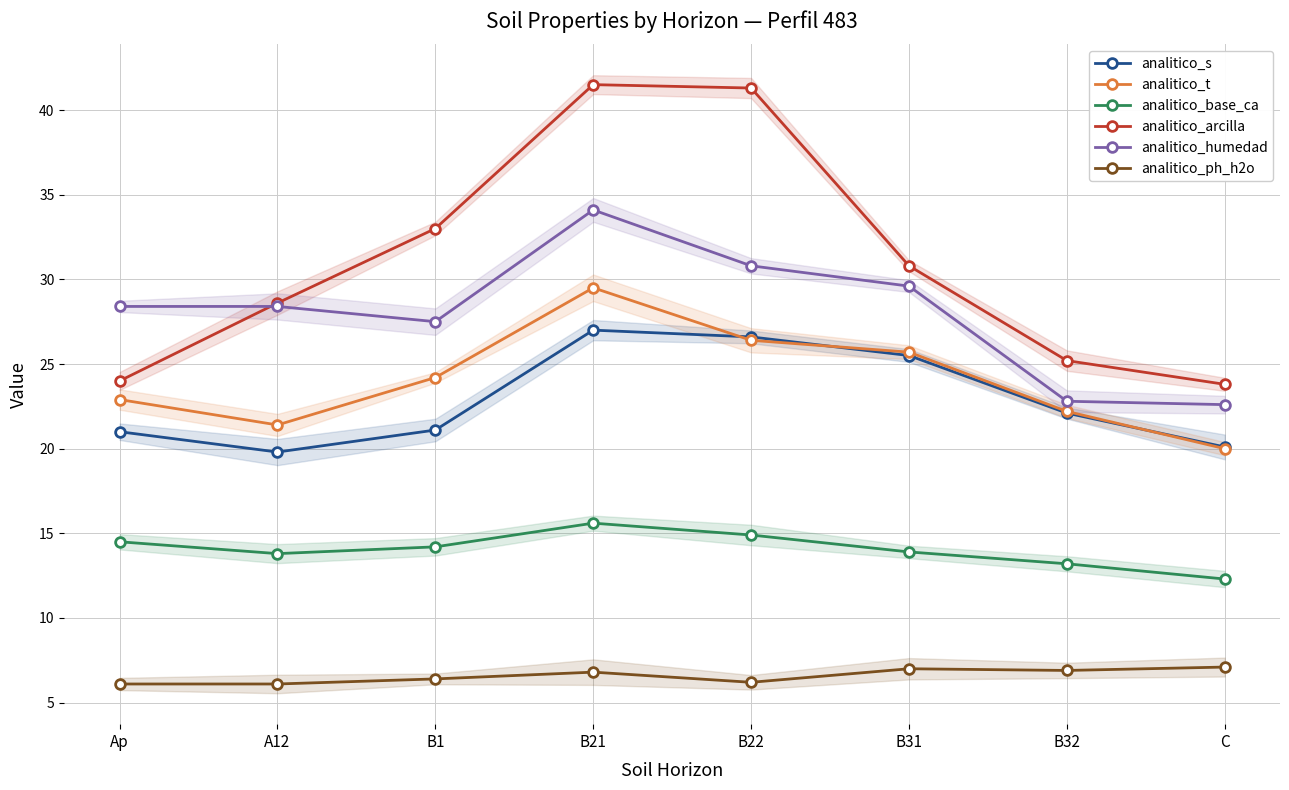

What is the total value across all series at B21?

154.5